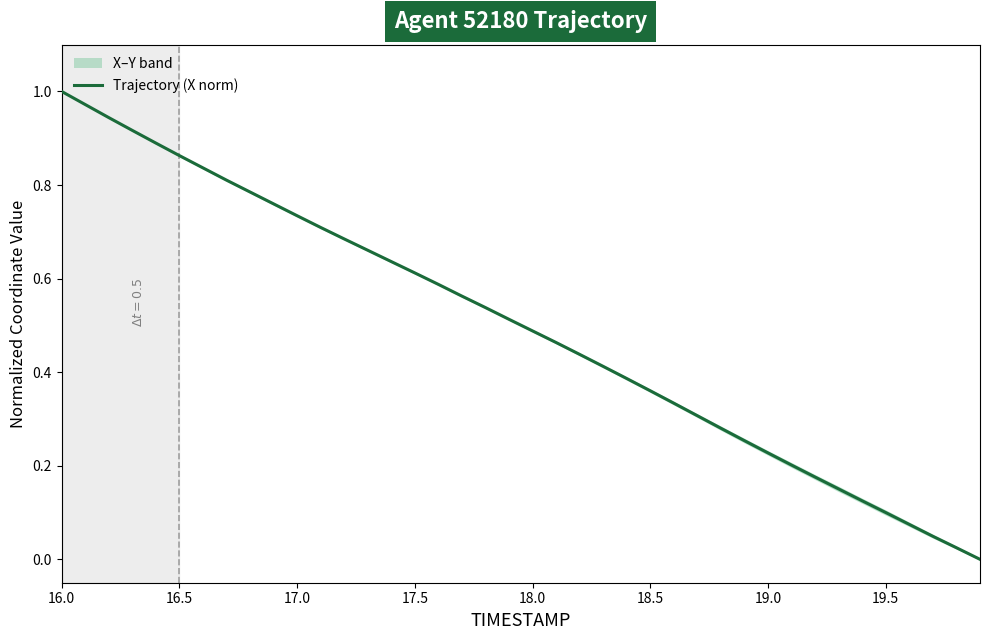

Reading left to right, transcribe all the data shown in this chart.

1.0	1.0	0.9	0.9	0.9	0.9	0.8	0.8	0.8	0.8	0.7	0.7	0.7	0.7	0.6	0.6	0.6	0.6	0.5	0.5	0.5	0.5	0.4	0.4	0.4	0.4	0.3	0.3	0.3	0.3	0.2	0.2	0.2	0.2	0.1	0.1	0.1	0.0	0.0	0.0